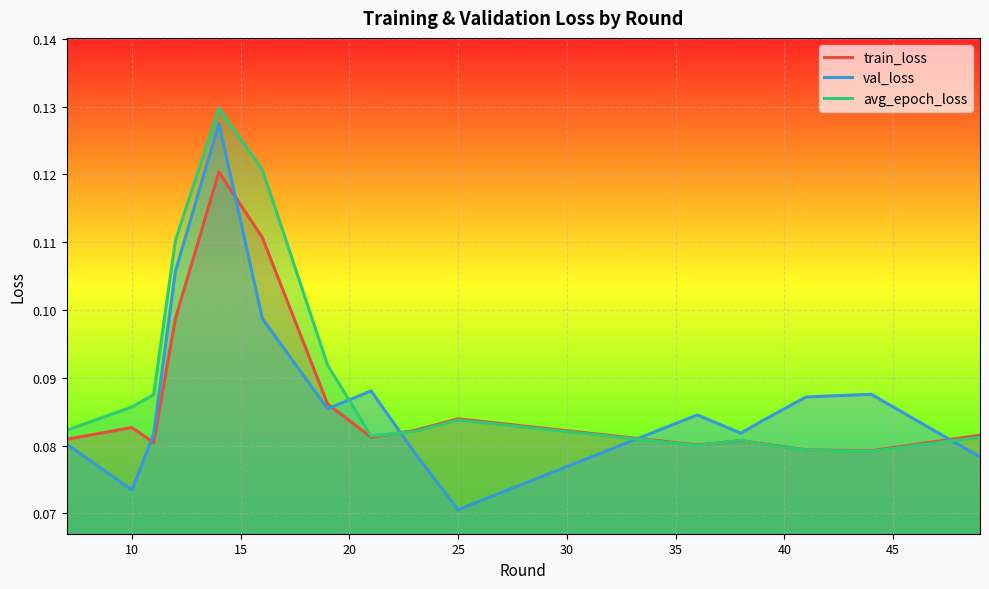

How many interior local peaks does the train_loss series have?

4